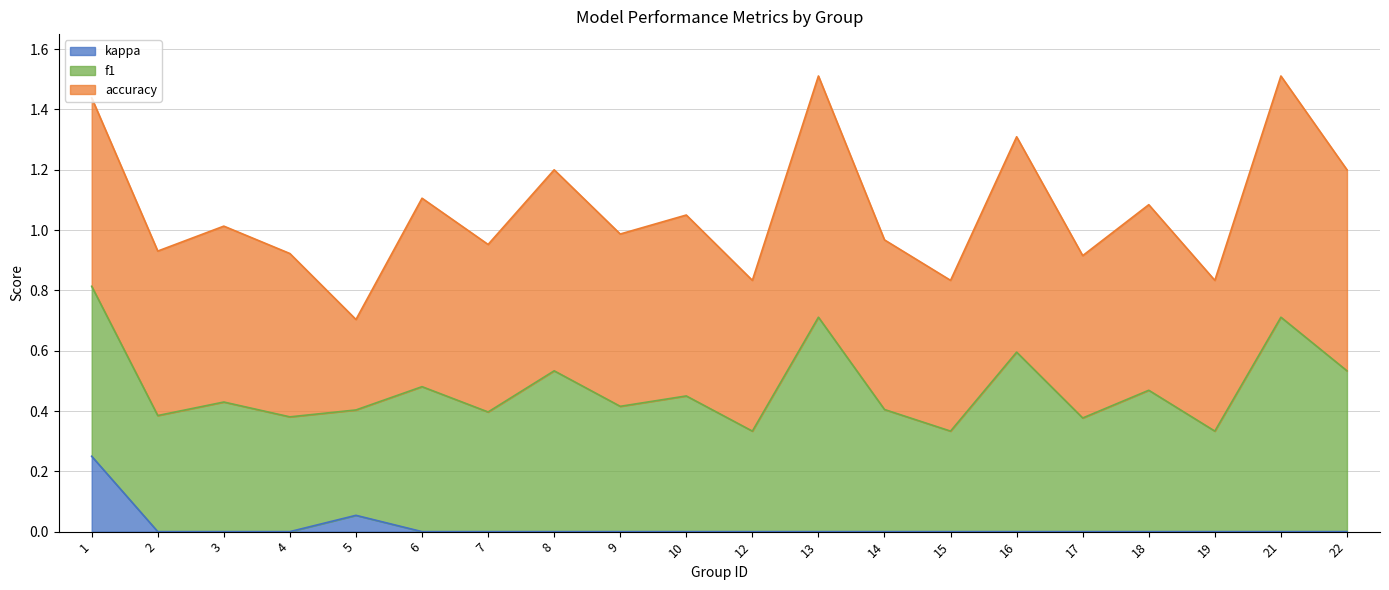

What is the difference between the highest and lowest values at 3?

0.6